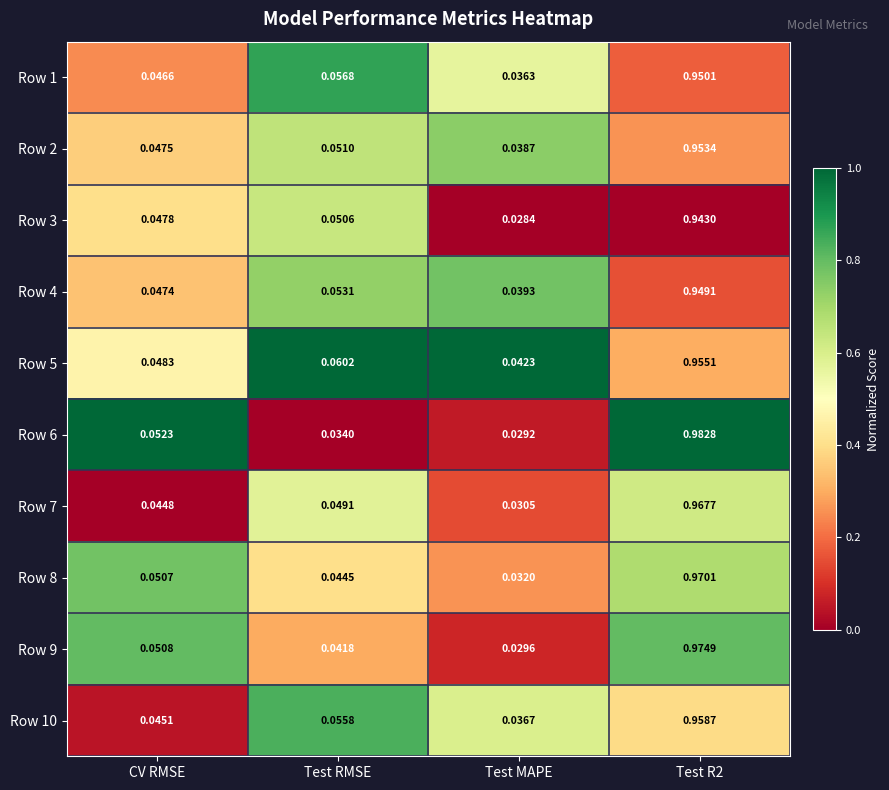

Which category has the lowest value in the Row 1 series?

Test MAPE